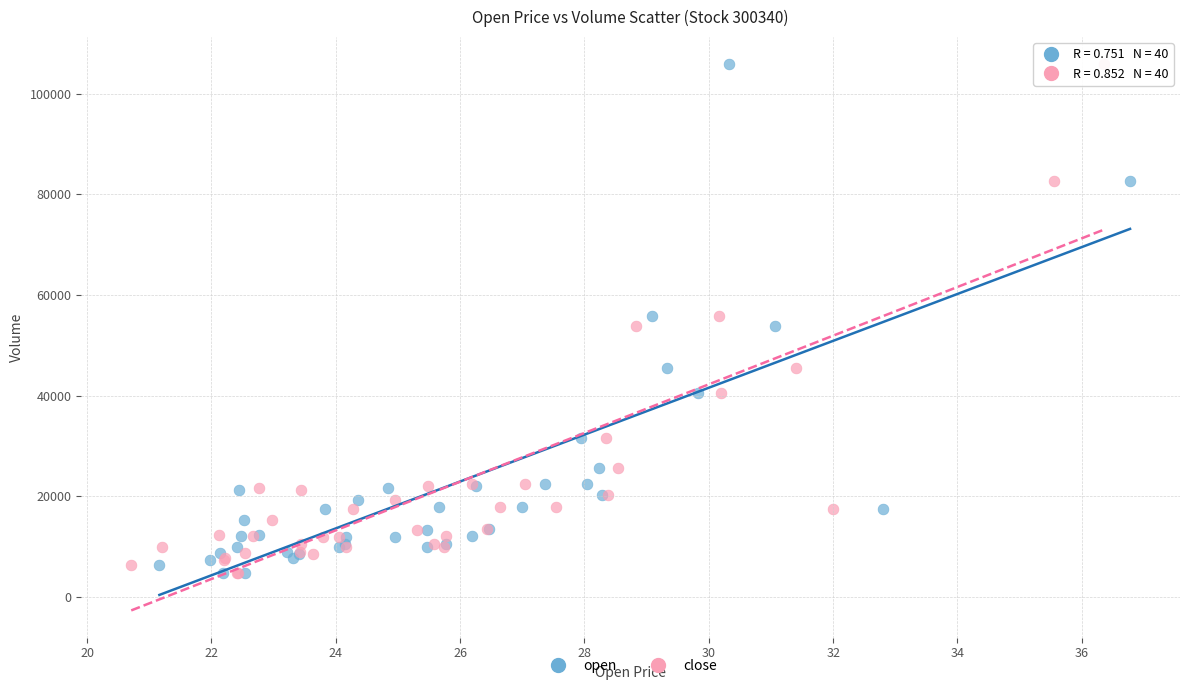

What are all the series names shown in the legend?

open, close